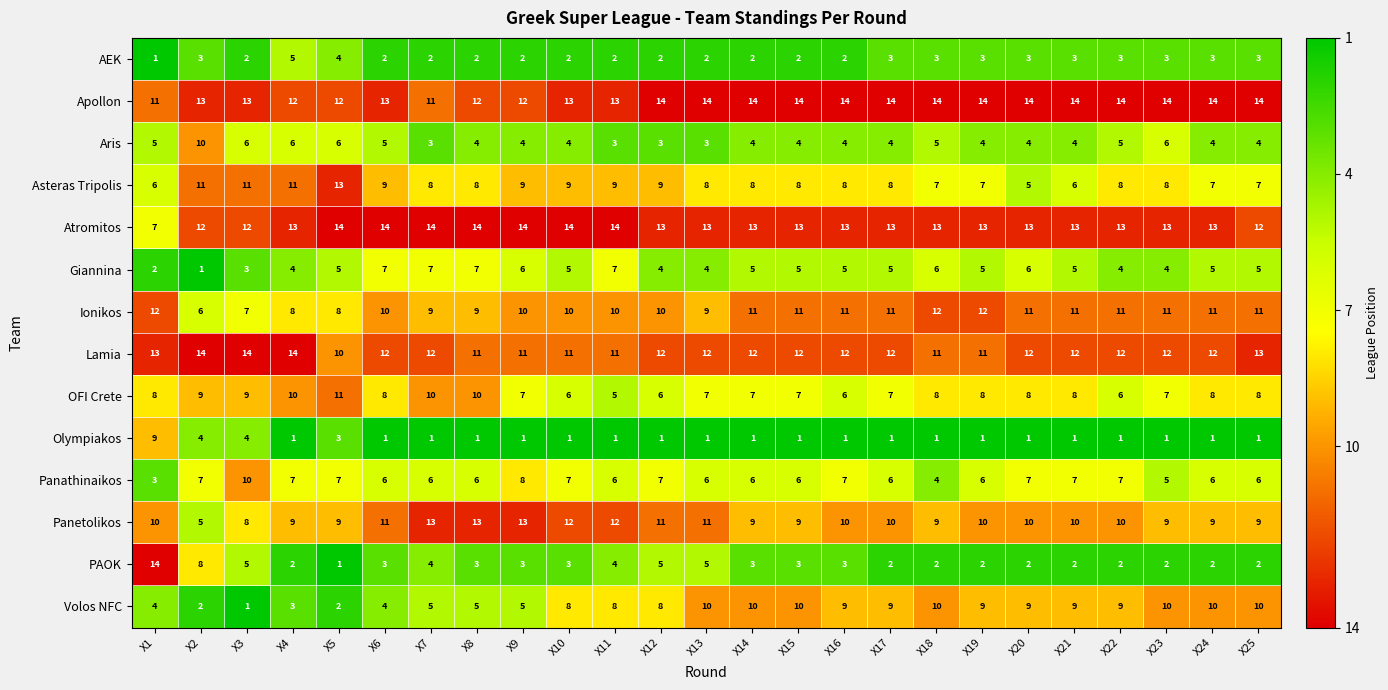

The value of Aris at X11 is 3. True or false?

True